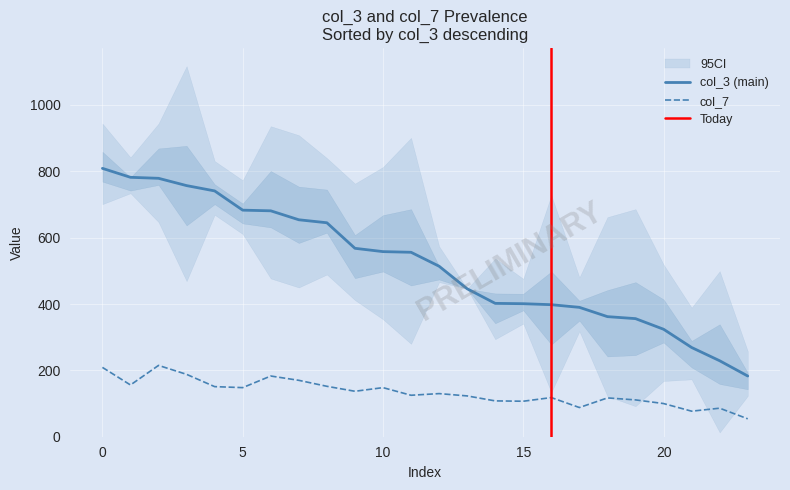

At how many categories does at least one series exceed 309?

21